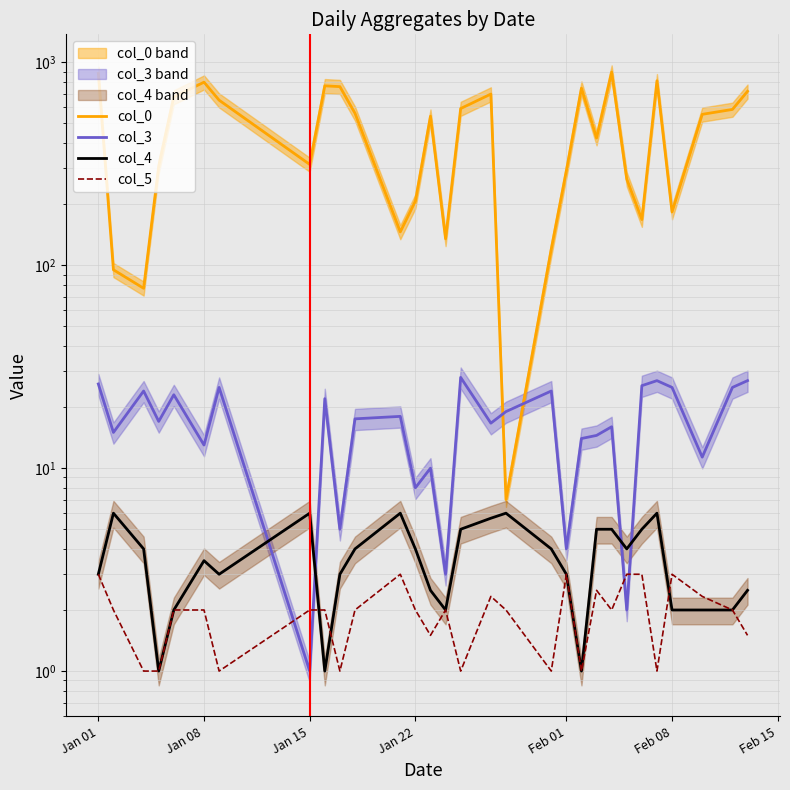

List the series in order of their peak value, lowest first.

col_5, col_4, col_3, col_0